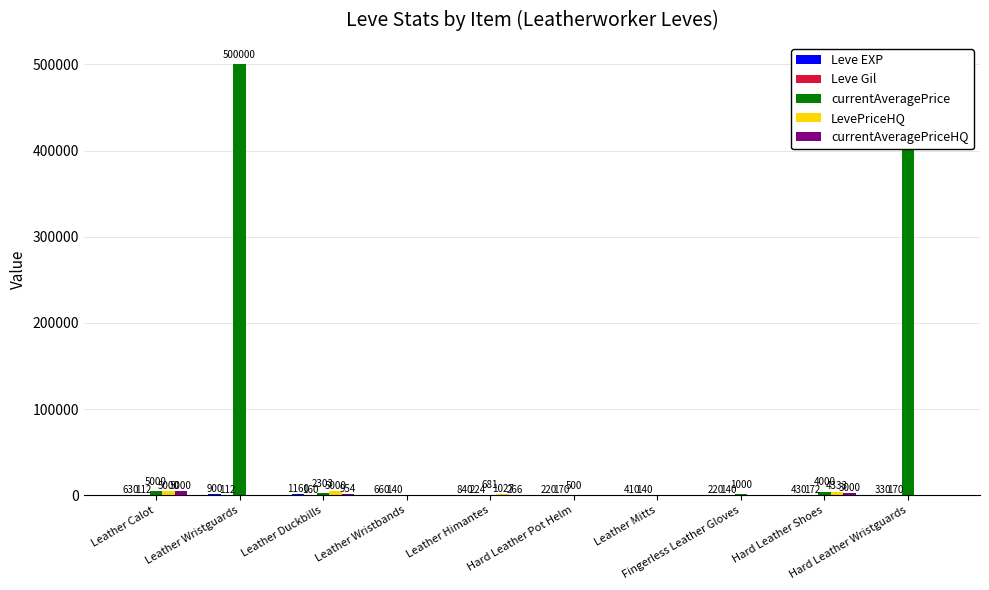

Reading right to left, list all the values displayed in this chart.

Leve EXP: 330	430	220	410	220	840	660	1160	900	630
Leve Gil: 170	172	140	140	170	224	140	160	112	112
currentAveragePrice: 500000	4000	1000	0	500	681	0	2303	500000	5000
LevePriceHQ: 0	4333	0	0	0	1027	0	5000	0	5000
currentAveragePriceHQ: 0	3000	0	0	0	266	0	954	0	5000